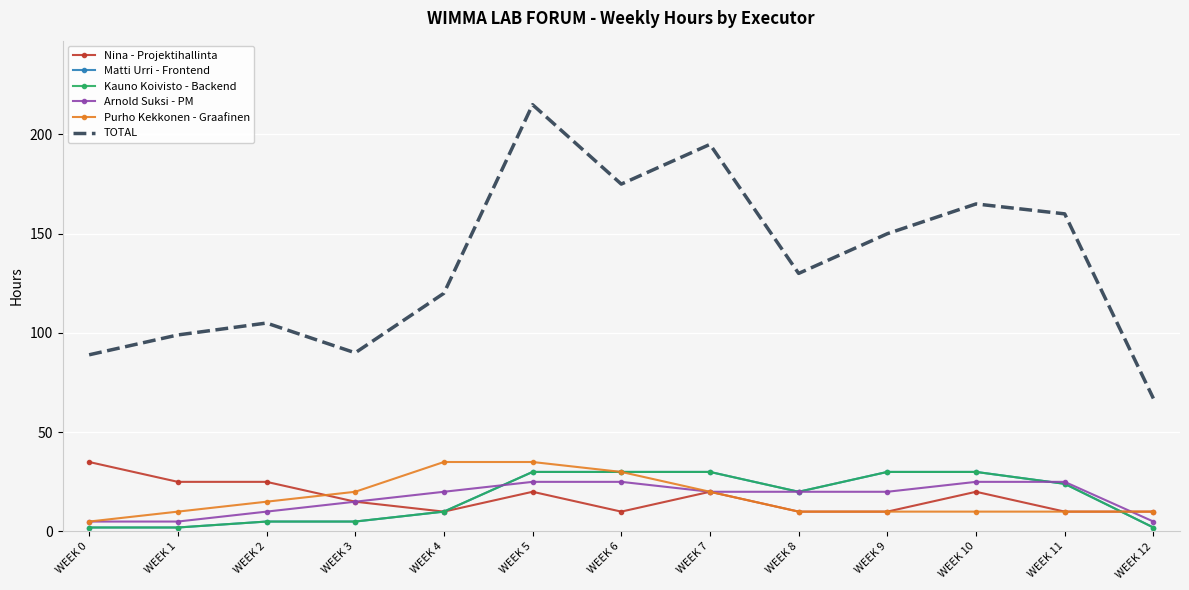

How many data points in TOTAL are less than 130?

6